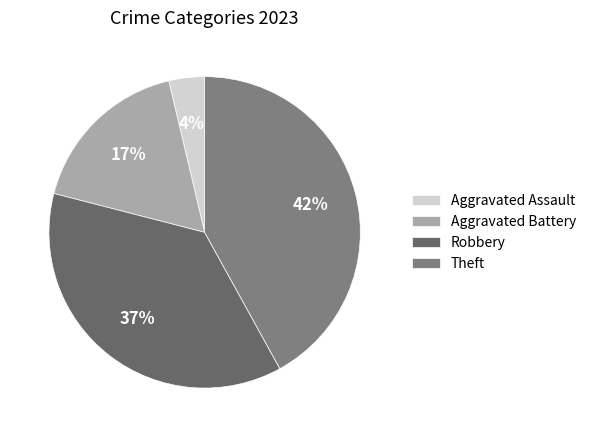

Count the number of slices in the pie.

4